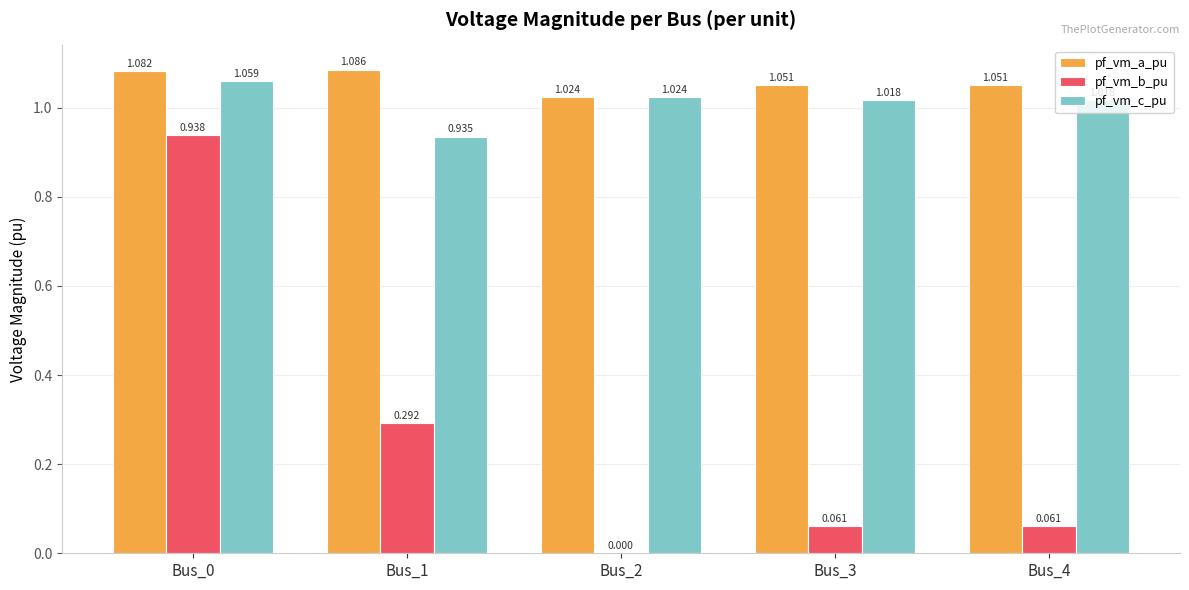

Which series changed the most between Bus_1 and Bus_2?

pf_vm_b_pu